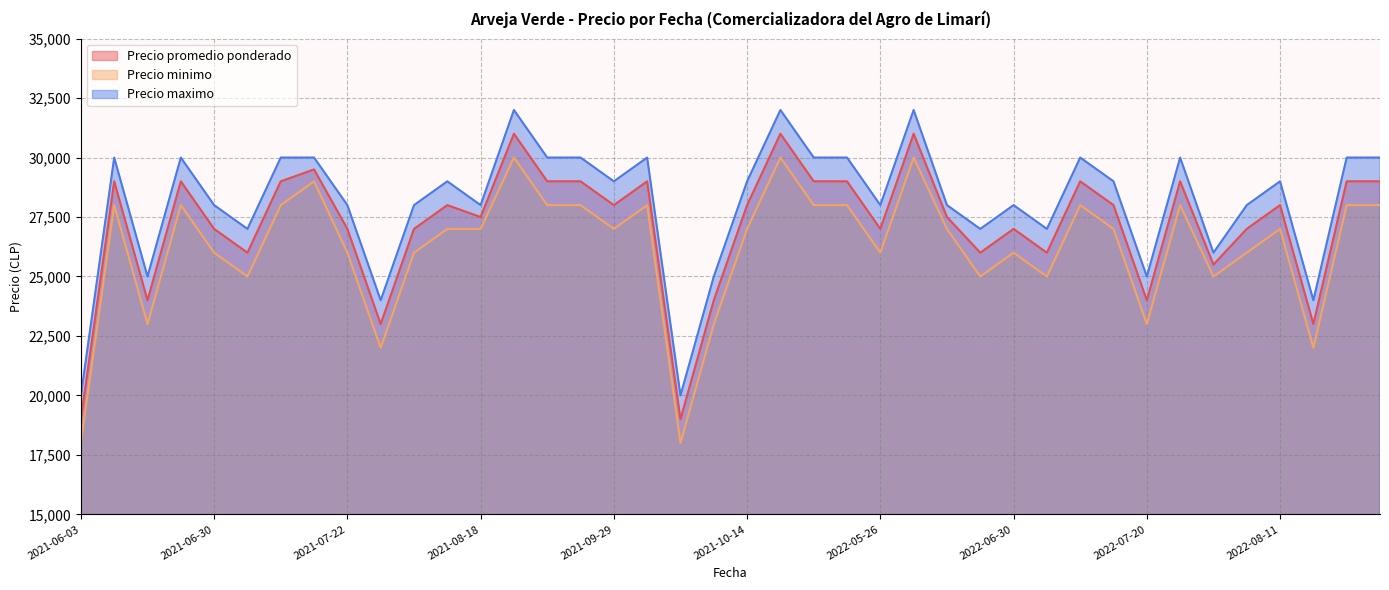

Which has a higher value, 2022-08-31 or 2022-04-21?

2022-04-21